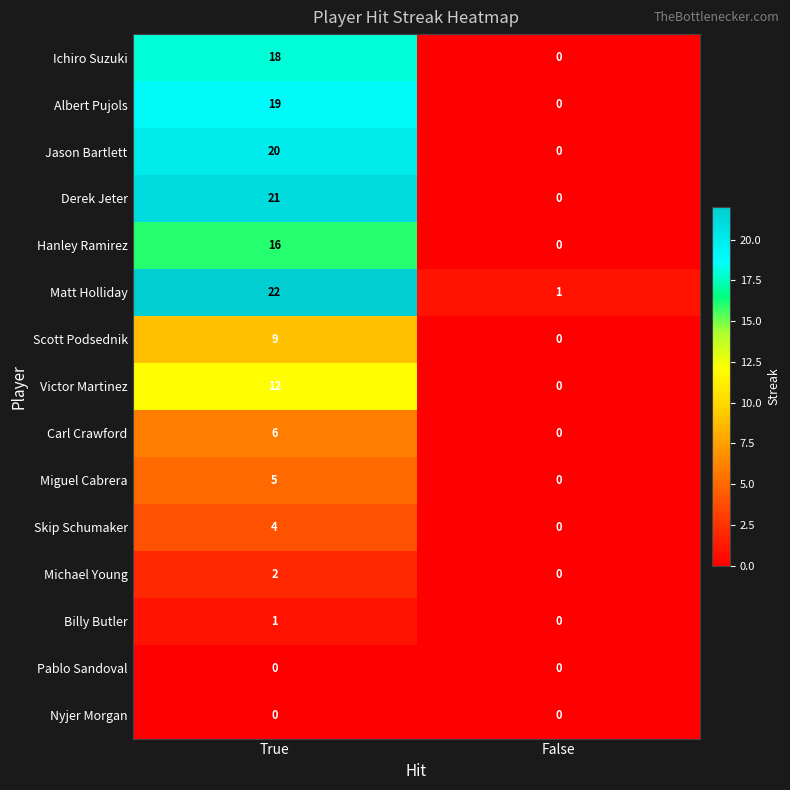

The Skip Schumaker series shows -3 at False. True or false?

False